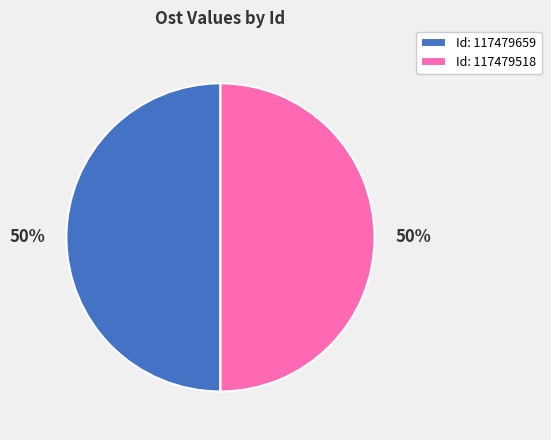

To the nearest percent, what portion does Id: 117479518 represent?

50%